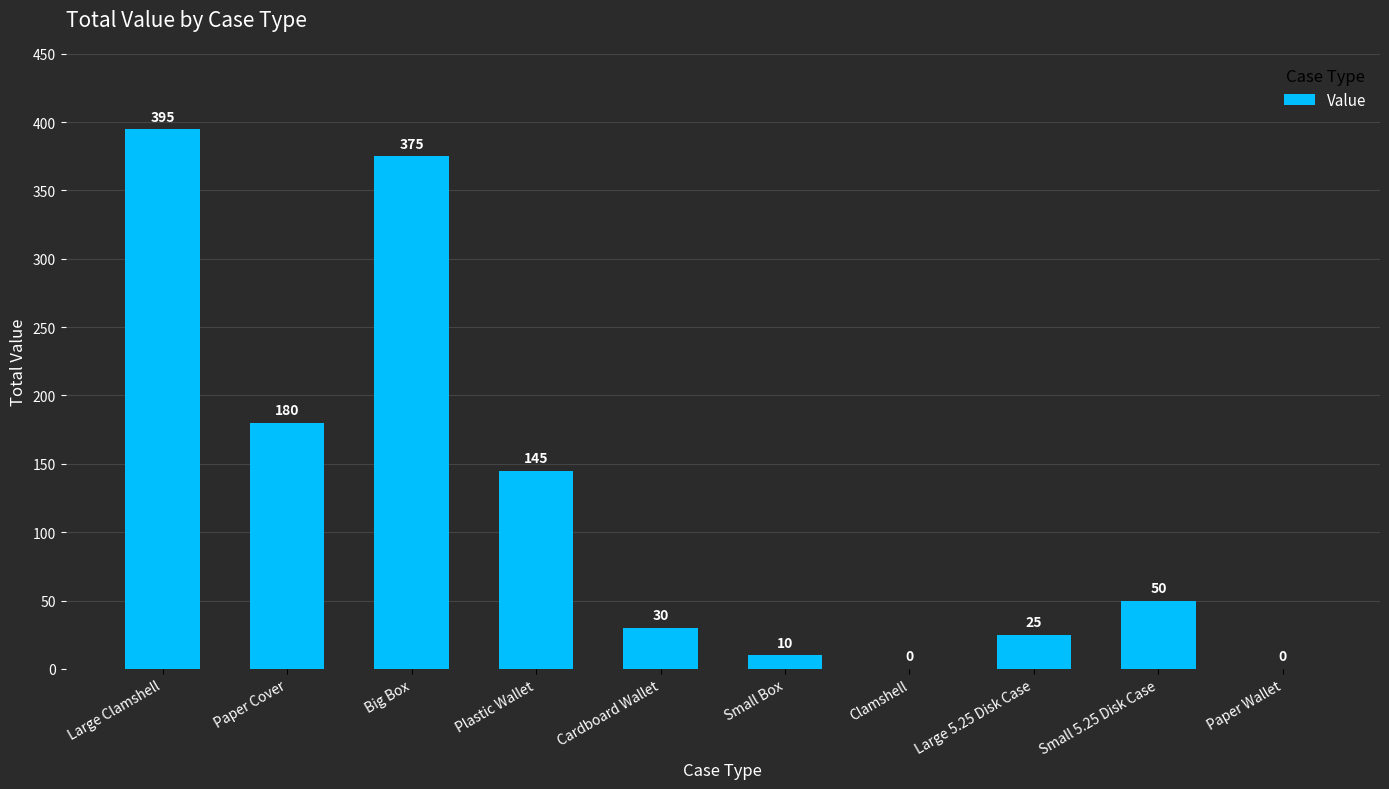

How many distinct data groups are displayed?

1